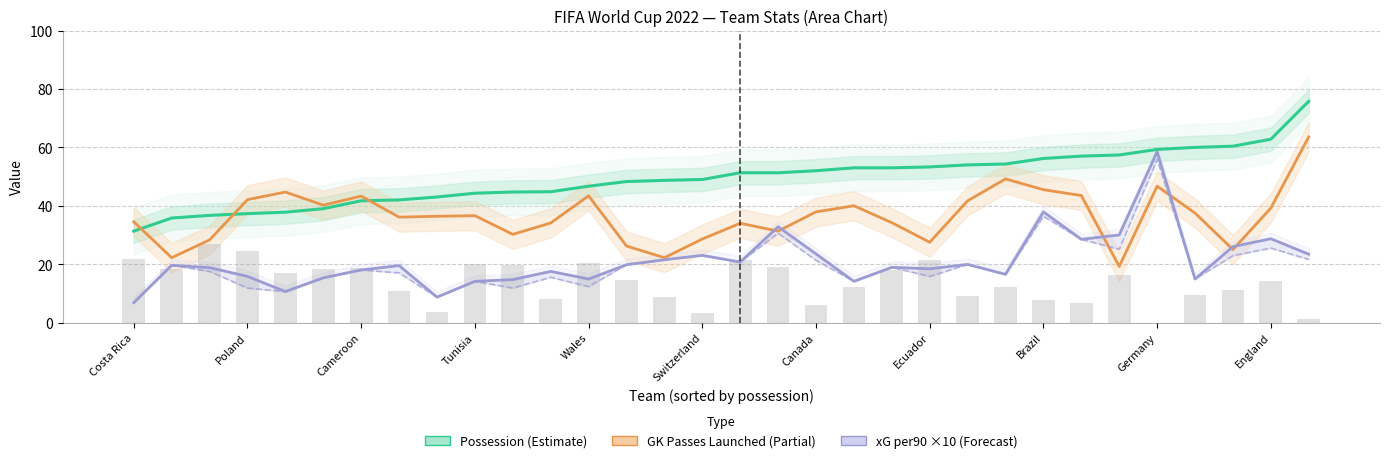

What is the value of the Possession (%) bar at the 14th from the left?

48.3